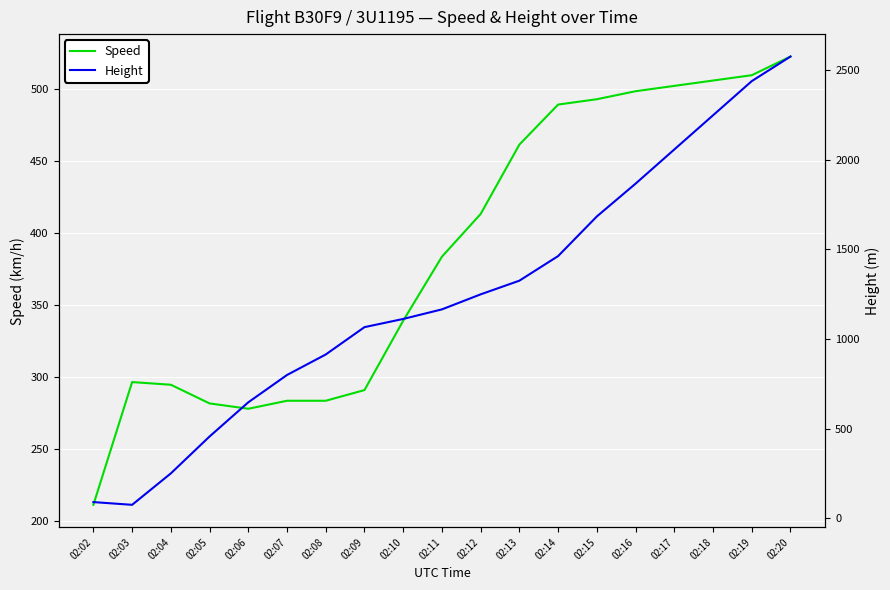

What is the minimum value shown in the chart?

76.2